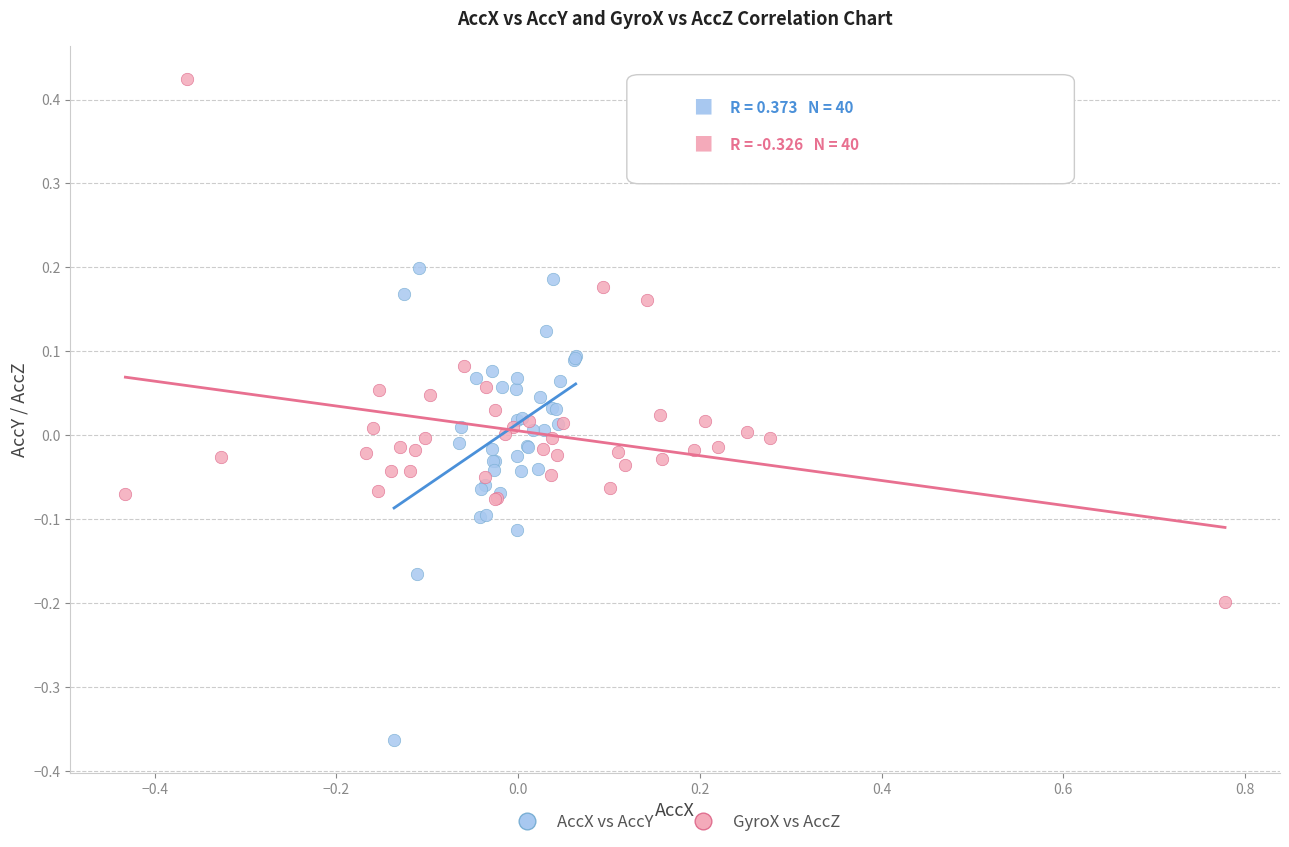

Which series reaches the maximum Y coordinate?

GyroX vs AccZ